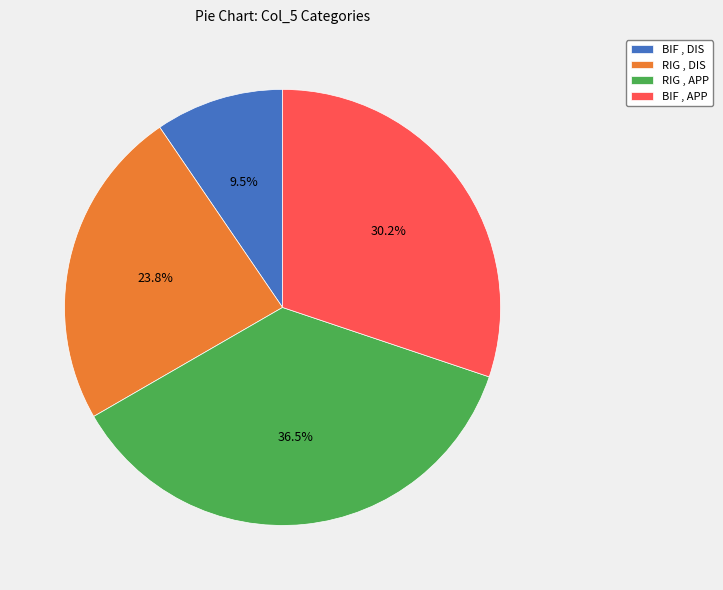

Rank the categories by value from lowest to highest.

BIF , DIS, RIG , DIS, BIF , APP, RIG , APP